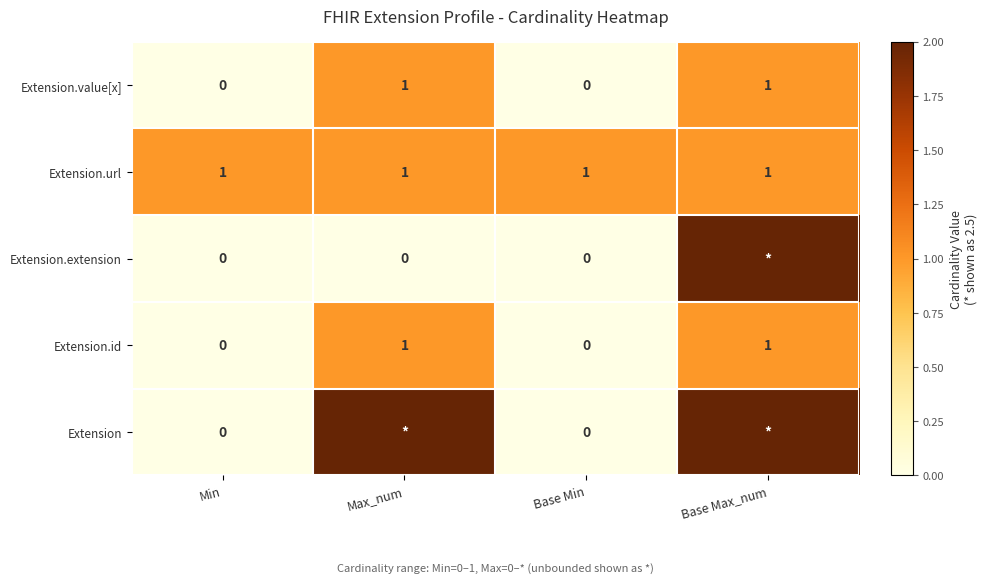

What is the difference between the Extension.value[x] values at Max_num and Min?

1.0